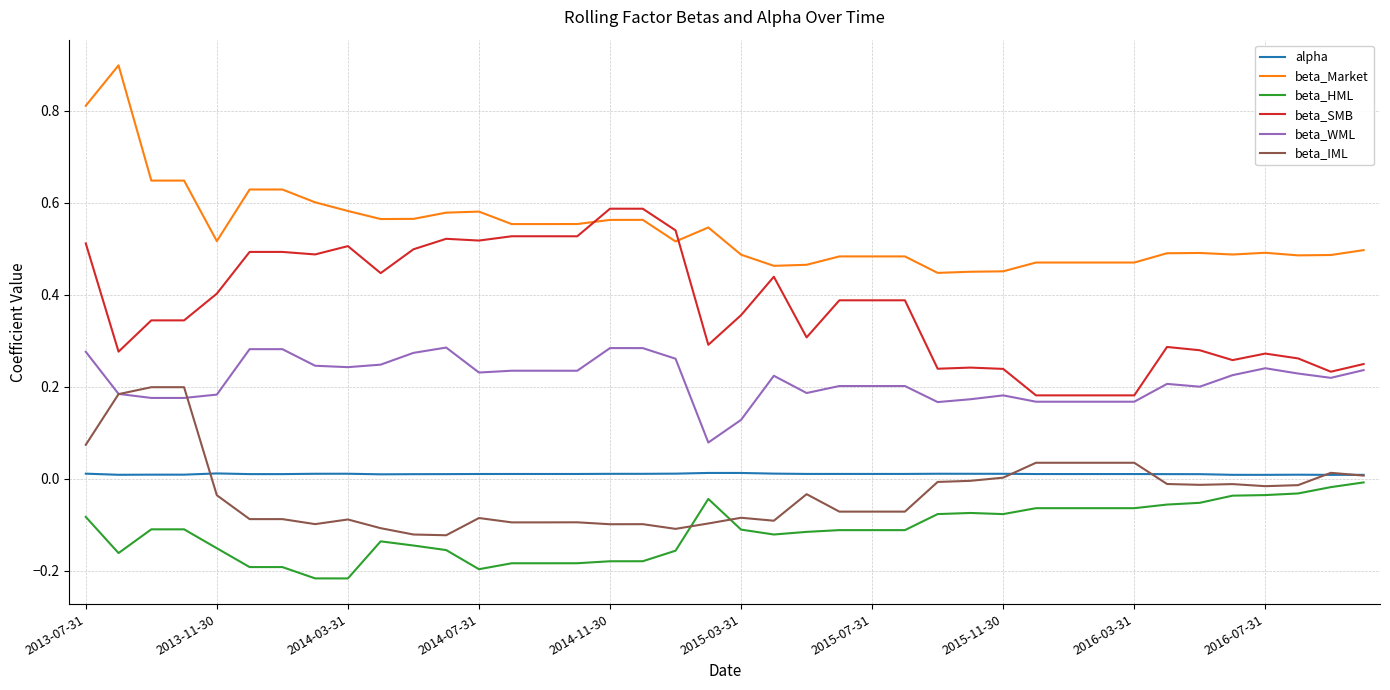

What is the greatest value displayed?

0.9